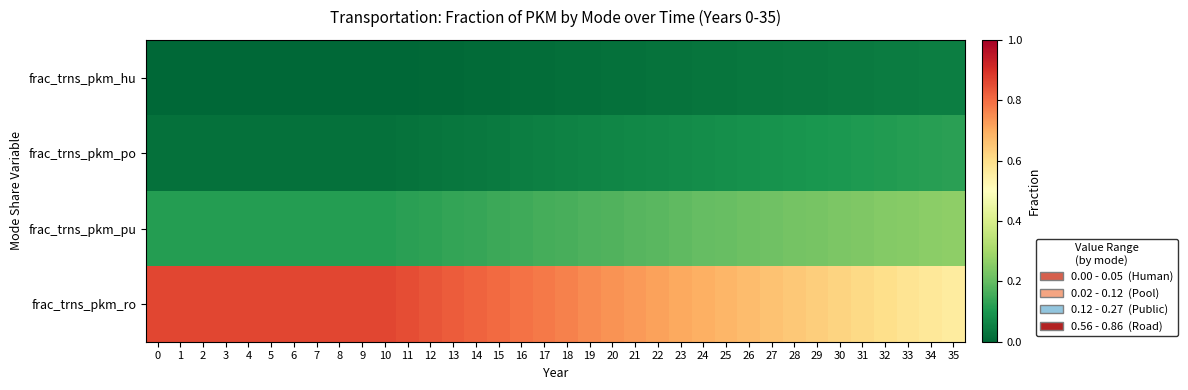

How many distinct data groups are displayed?

4